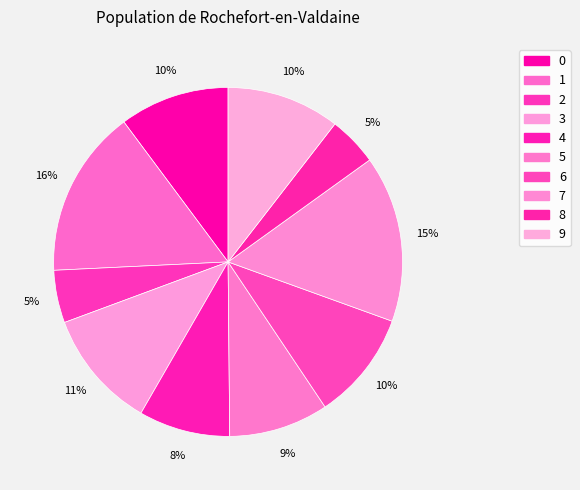

How many slices are in this pie chart?

10